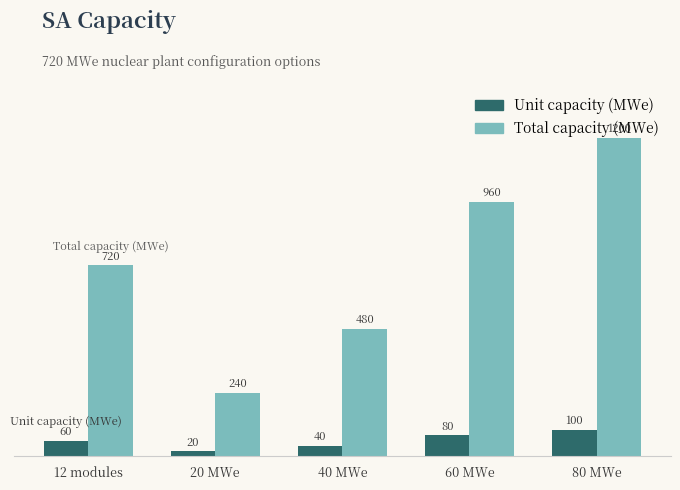

Reading left to right, list all the values displayed in this chart.

Unit capacity (MWe): 60	20	40	80	100
Total capacity (MWe): 720	240	480	960	1200